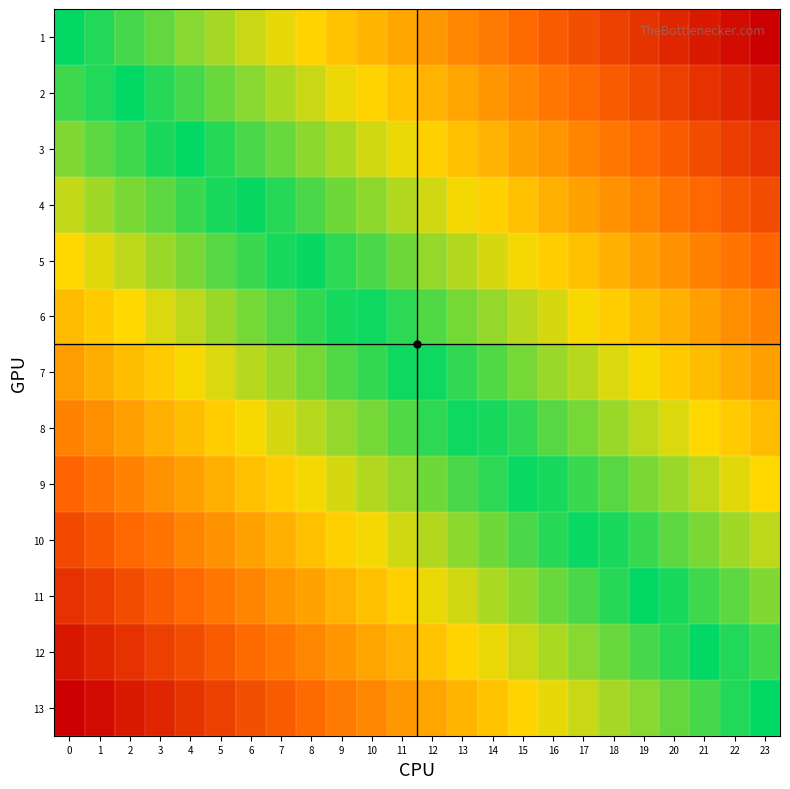

Between 6 and 2, which is larger?

2